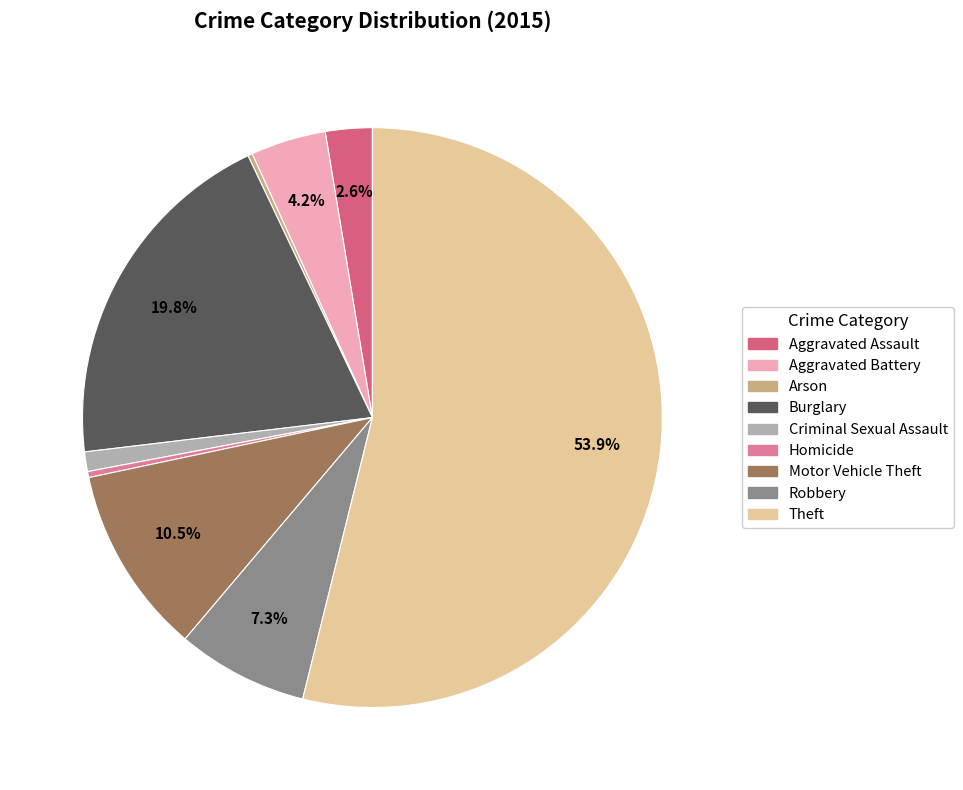

Count the number of slices in the pie.

9